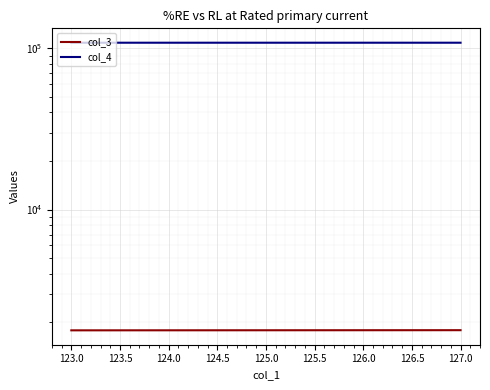

At which label does col_3 reach its peak?

127.0